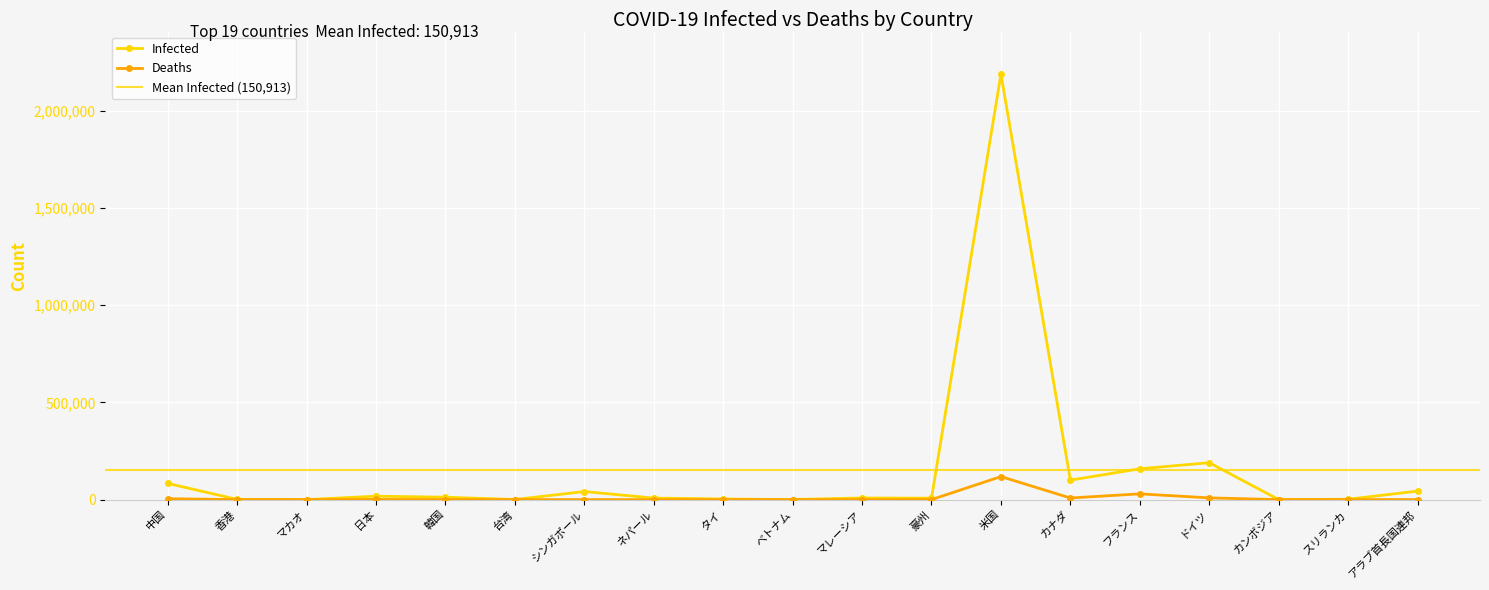

In Deaths, how many points are lower than both neighbors (excluding endpoints)?

7